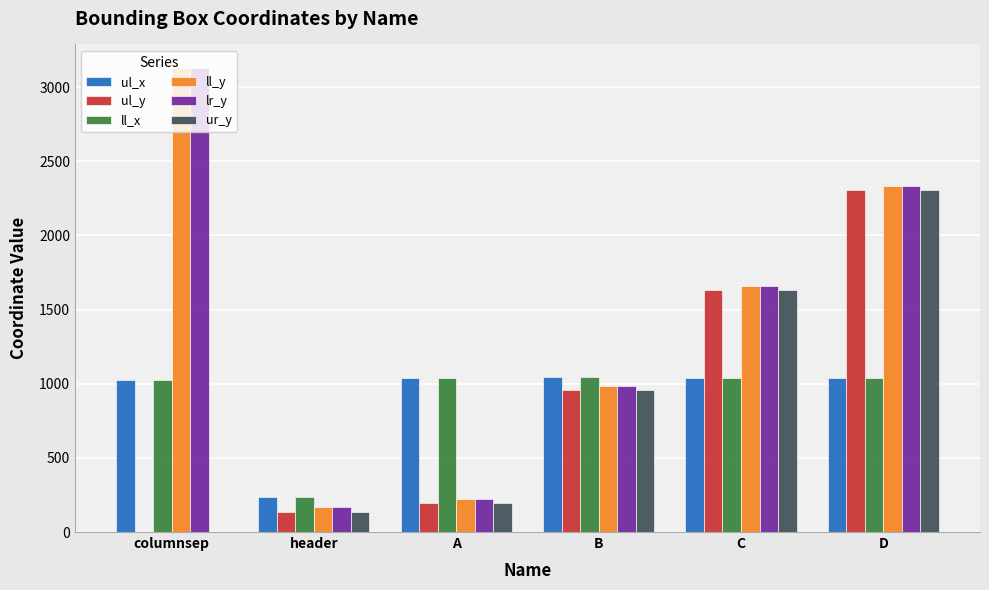

Is the value of ul_y at columnsep greater than the value of lr_y at C?

No